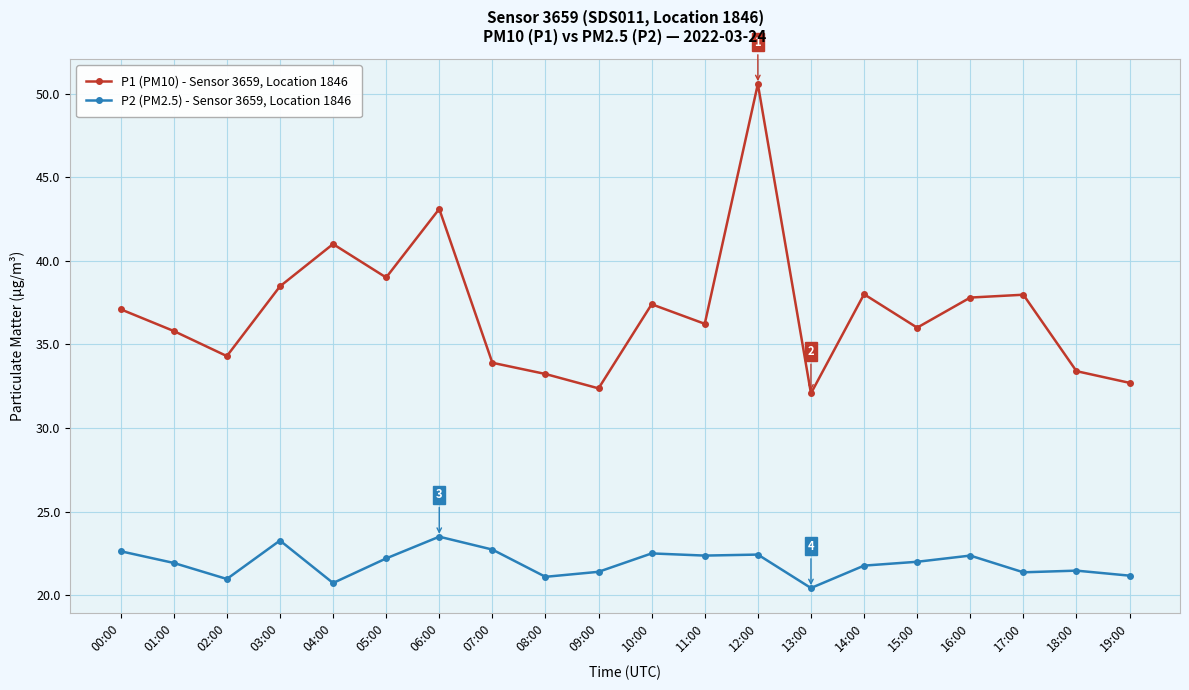

What position from the left is 03:00?

4